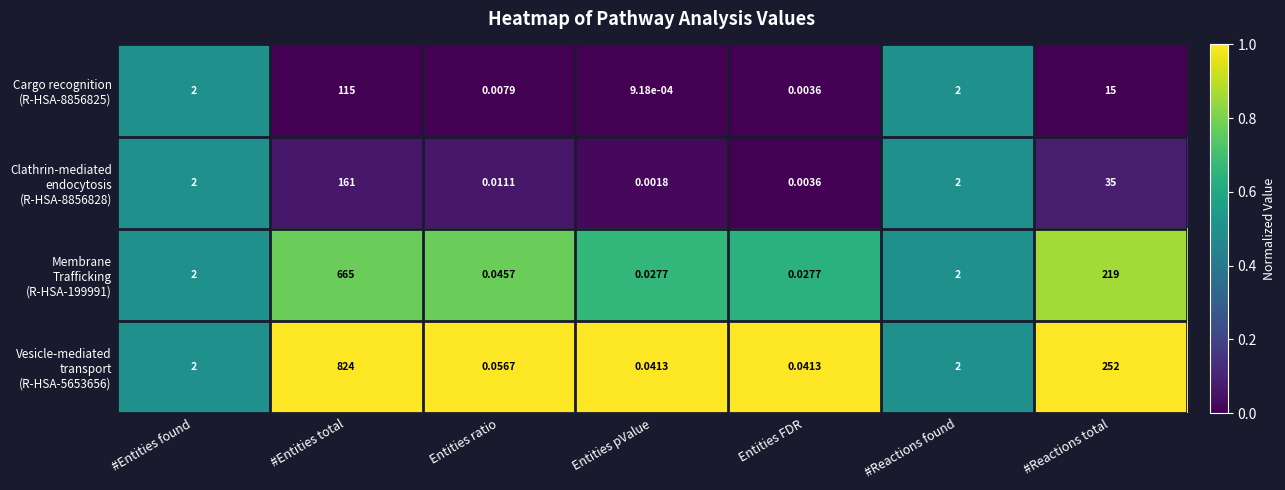

At how many categories does at least one series exceed 0?

7